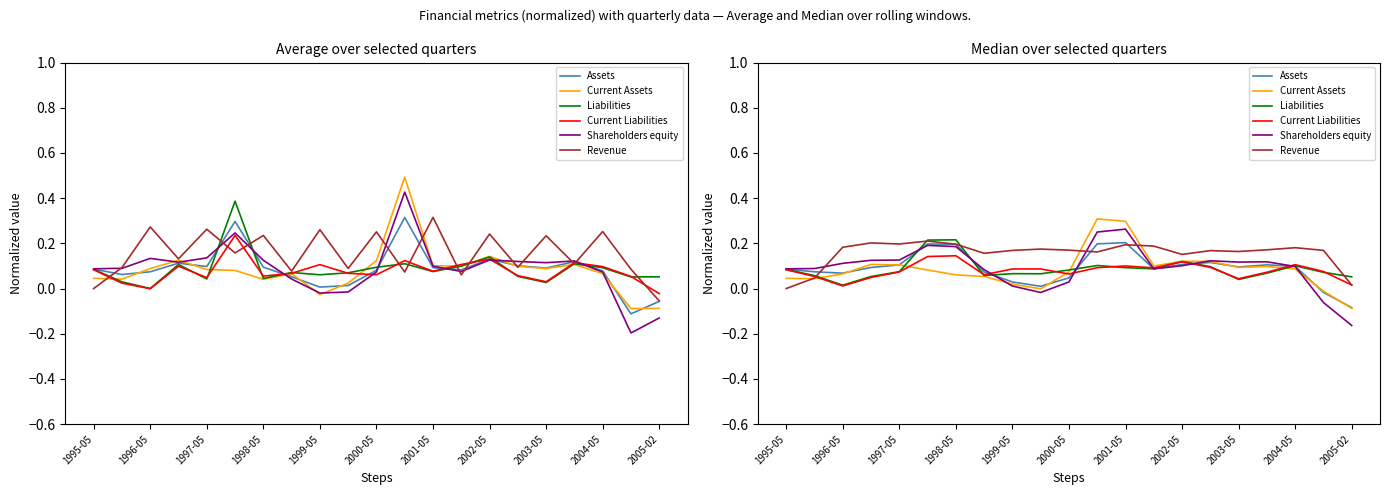

How many lines are shown in the chart?

6